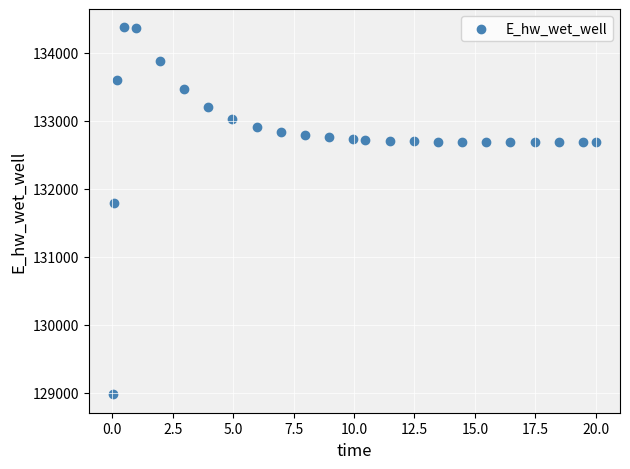

What Y value in the scatter plot is closest to 131674?

131790.9